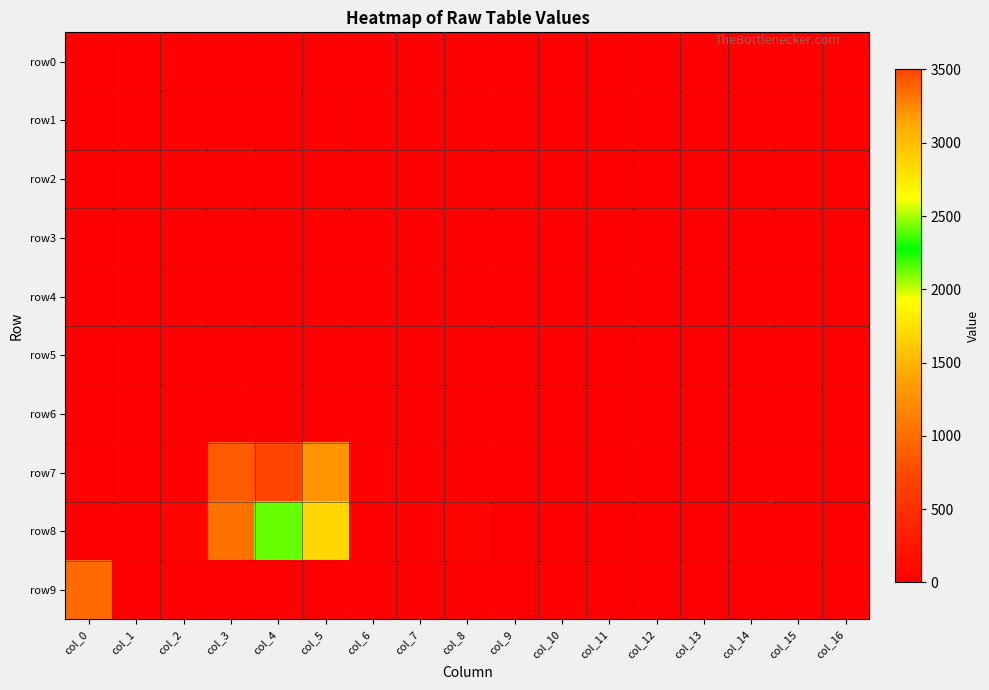

At how many categories does at least one series exceed 1169?

4